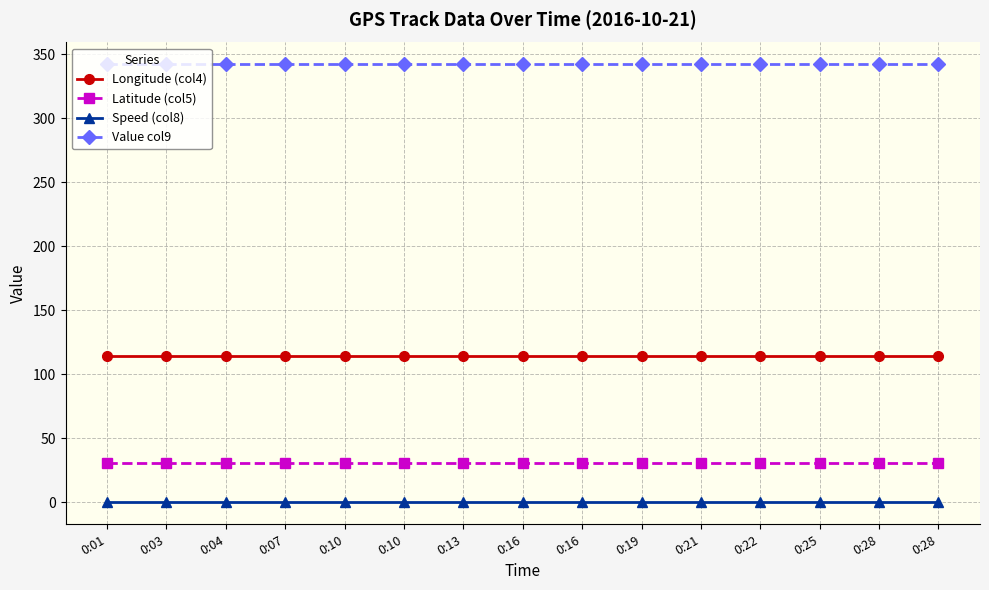

Which series has the largest total across all categories?

Value col9